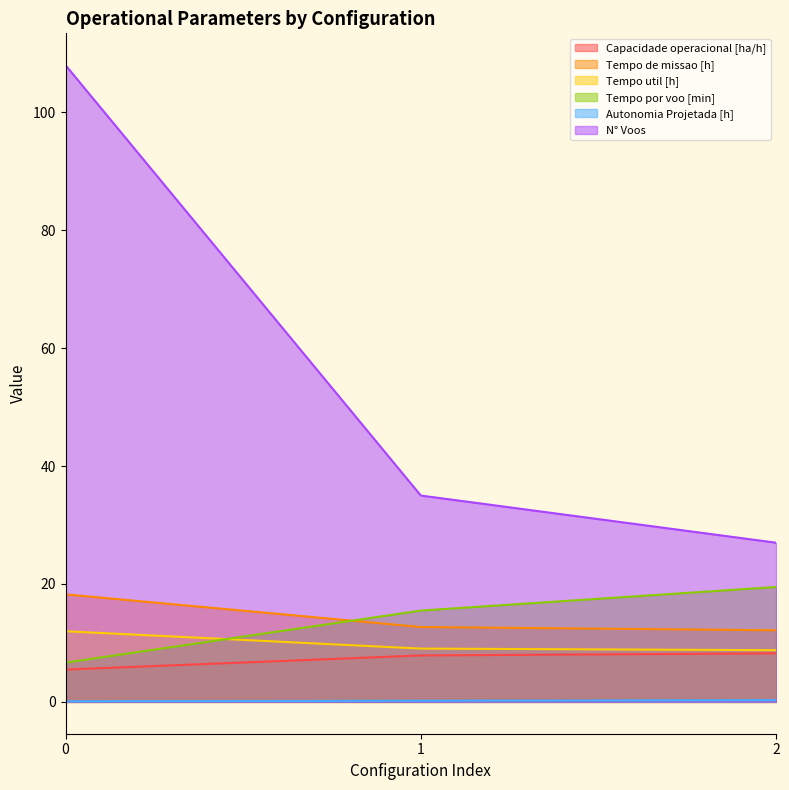

Is the value of Capacidade operacional [ha/h] at 1 greater than the value of Tempo por voo [min] at 2?

No